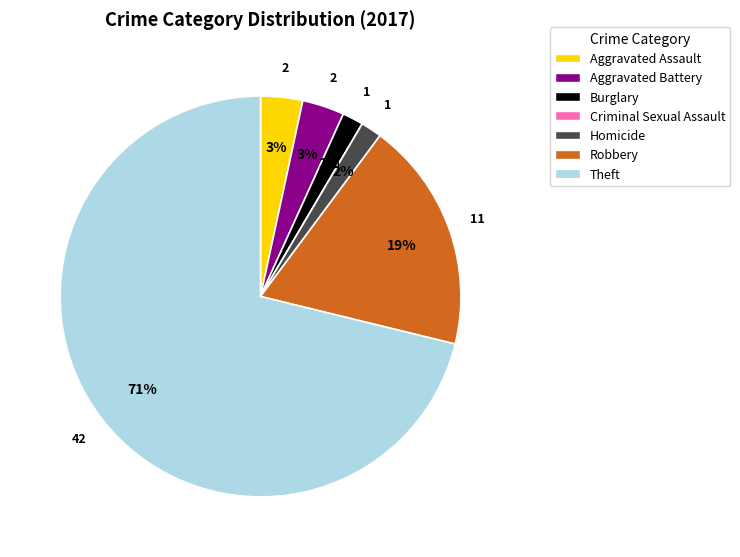

Do Robbery and Aggravated Assault together represent more than half of the pie?

No